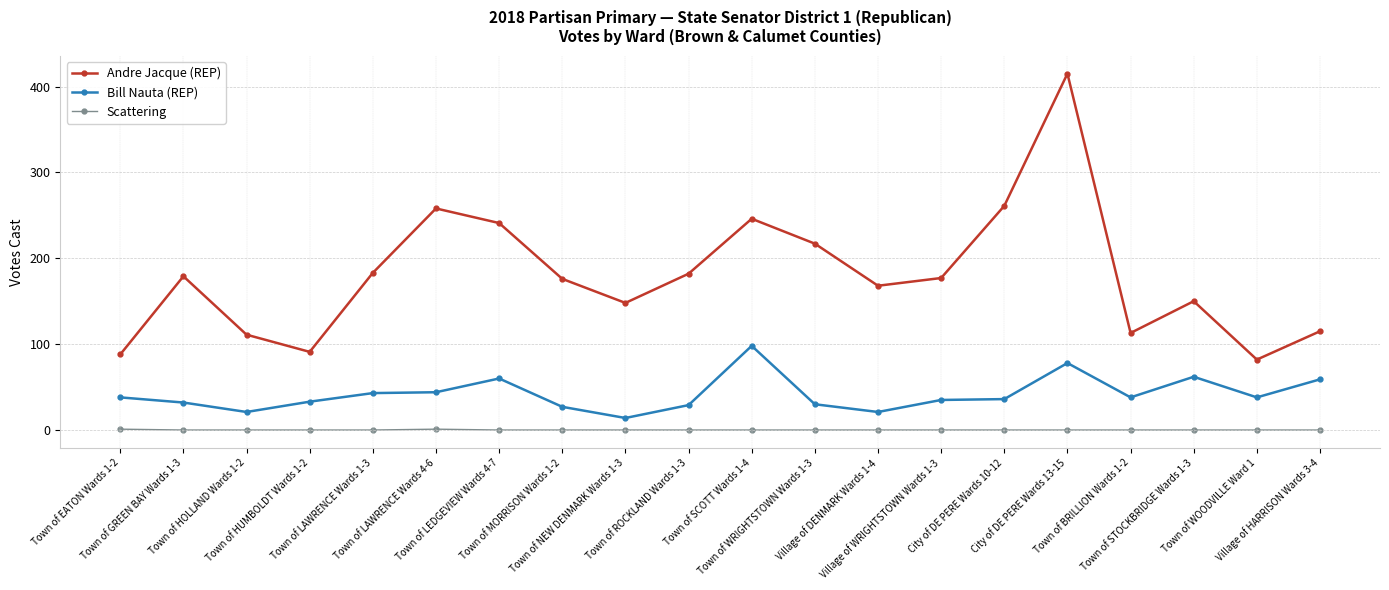

What is the label of the 8th point from the right?

Village of DENMARK Wards 1-4